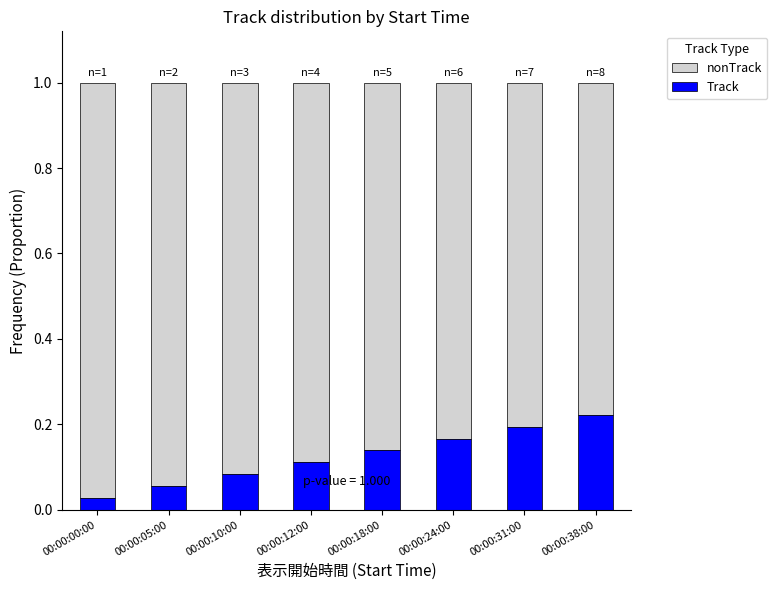

What is the sum of the Track values at 00:00:12:00 and 00:00:31:00?

0.3